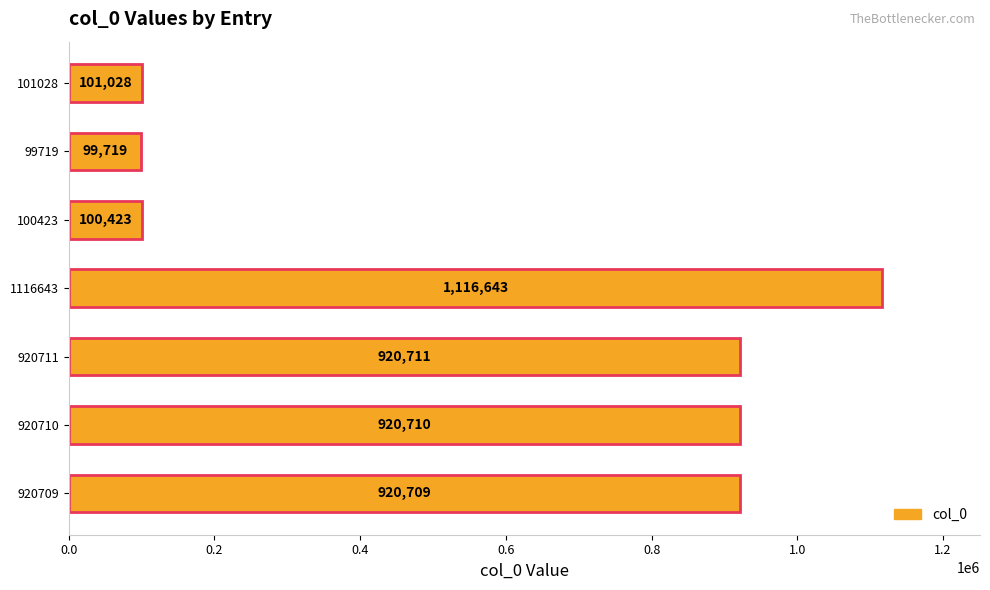

What is the value of the 7th bar from the top?

920709